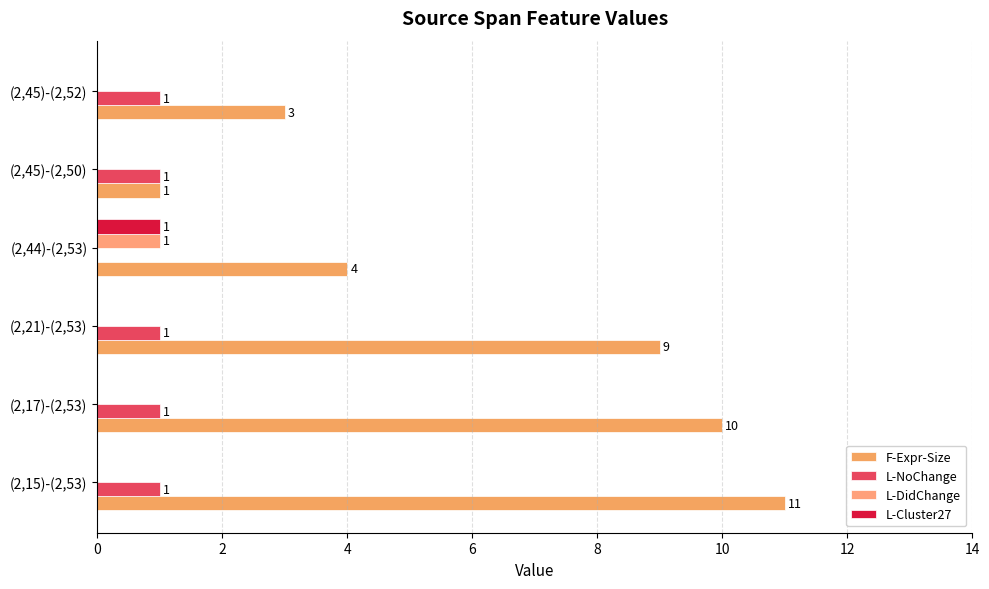

How many distinct data groups are displayed?

4